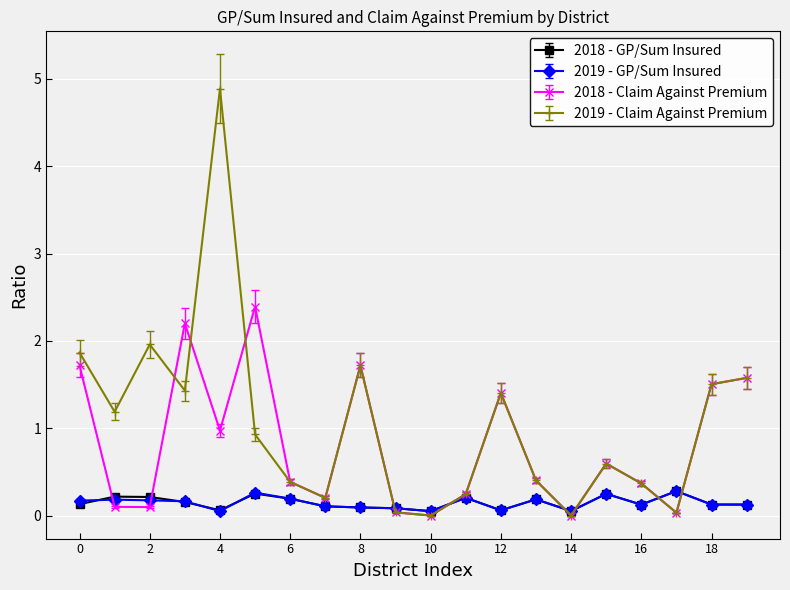

True or false: 2019 - Claim Against Premium has more than 2 interior local peaks.

True